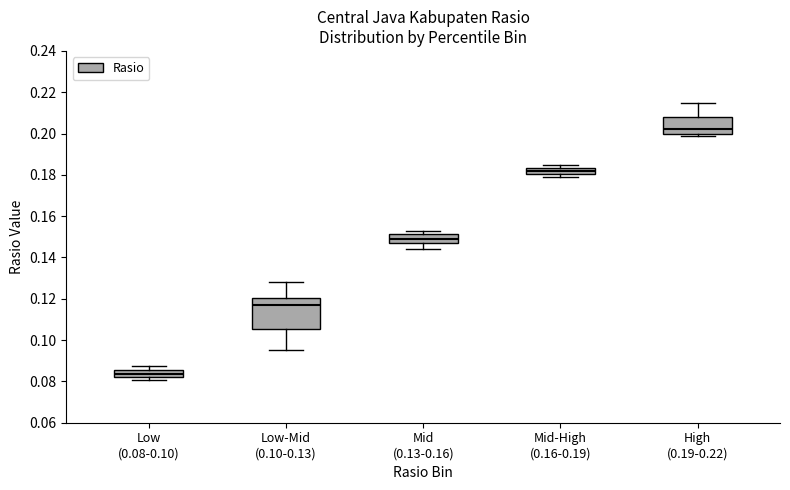

Reading left to right, read every box against the y-axis: the position of its median line, the range the box covers, and the ends of its whiskers. The values are not printed on the chart, so give them approximately, as read against the axis.

Low (0.08-0.10): median 0.084, box 0.082 to 0.086, whiskers 0.080 to 0.088
Low-Mid (0.10-0.13): median 0.118, box 0.106 to 0.120, whiskers 0.096 to 0.128
Mid (0.13-0.16): median 0.150, box 0.148 to 0.152, whiskers 0.144 to 0.154
Mid-High (0.16-0.19): median 0.182, box 0.180 to 0.184, whiskers 0.180 (just below the box's lower edge) to 0.186
High (0.19-0.22): median 0.202, box 0.200 to 0.208, whiskers 0.200 (just below the box's lower edge) to 0.216